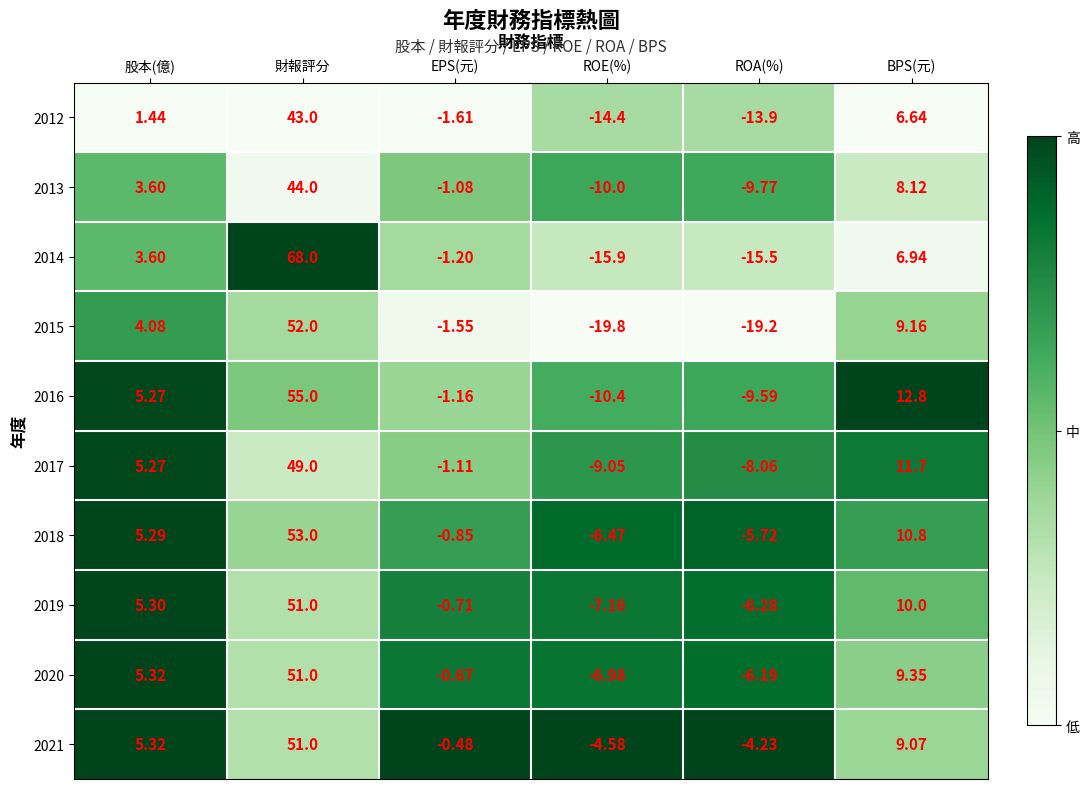

At which category does the chart reach its peak across all series?

財報評分